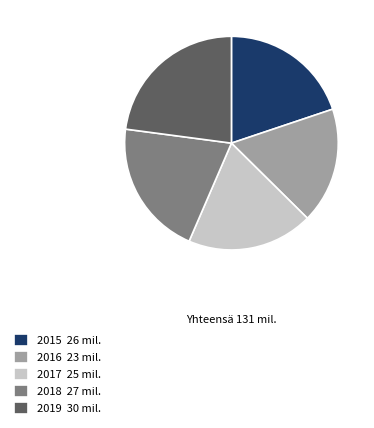

True or false: 2016 accounts for 18% of the total.

True